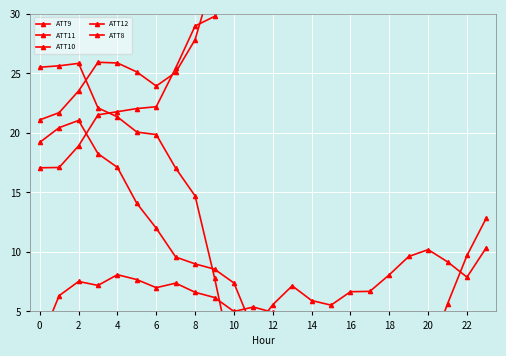

What is the difference between the ATT12 values at 18 and 12?

3.4